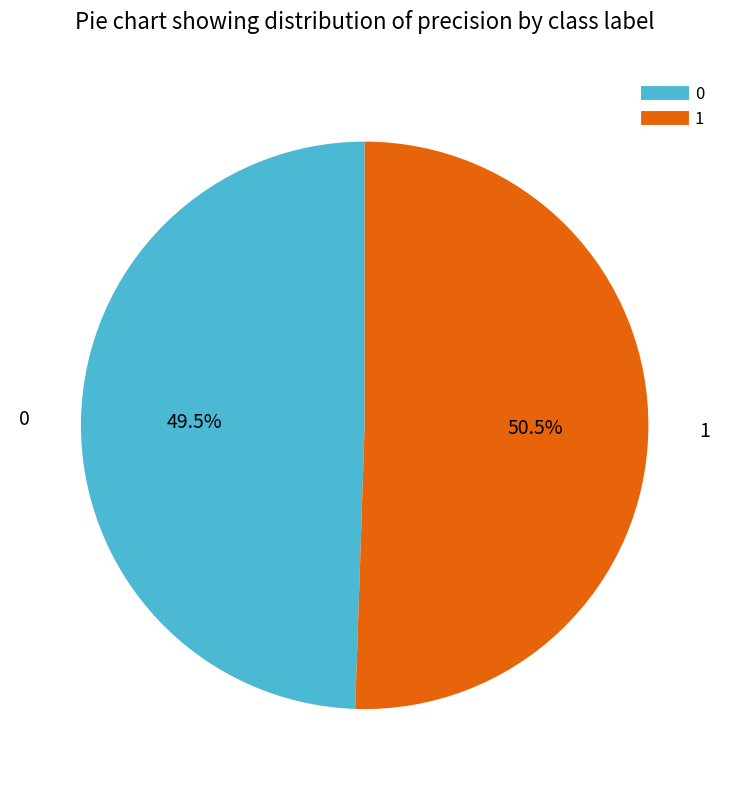

How many slices are in this pie chart?

2